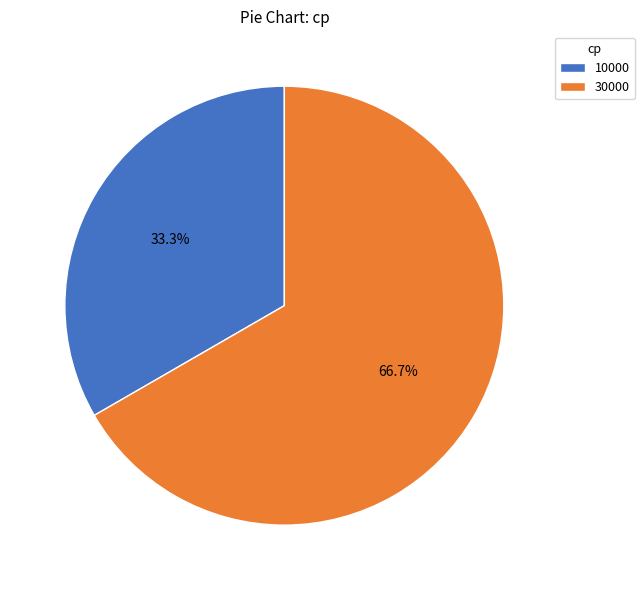

To the nearest percent, what percentage of the pie is 10000?

33%